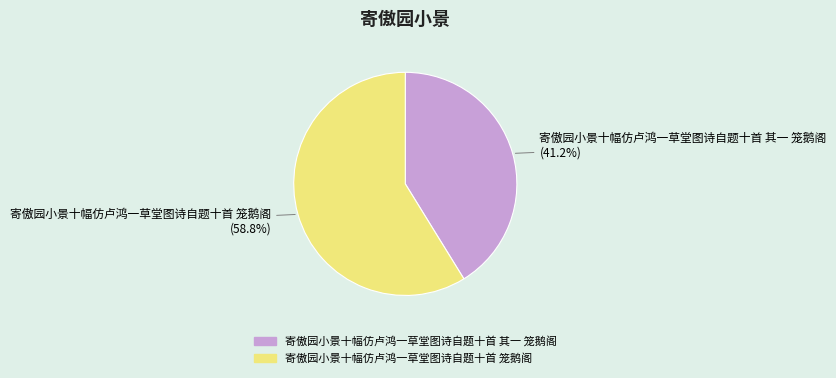

What percentage is the 寄傲园小景十幅仿卢鸿一草堂图诗自题十首 其一 笼鹅阁 slice, to the nearest percent?

41%